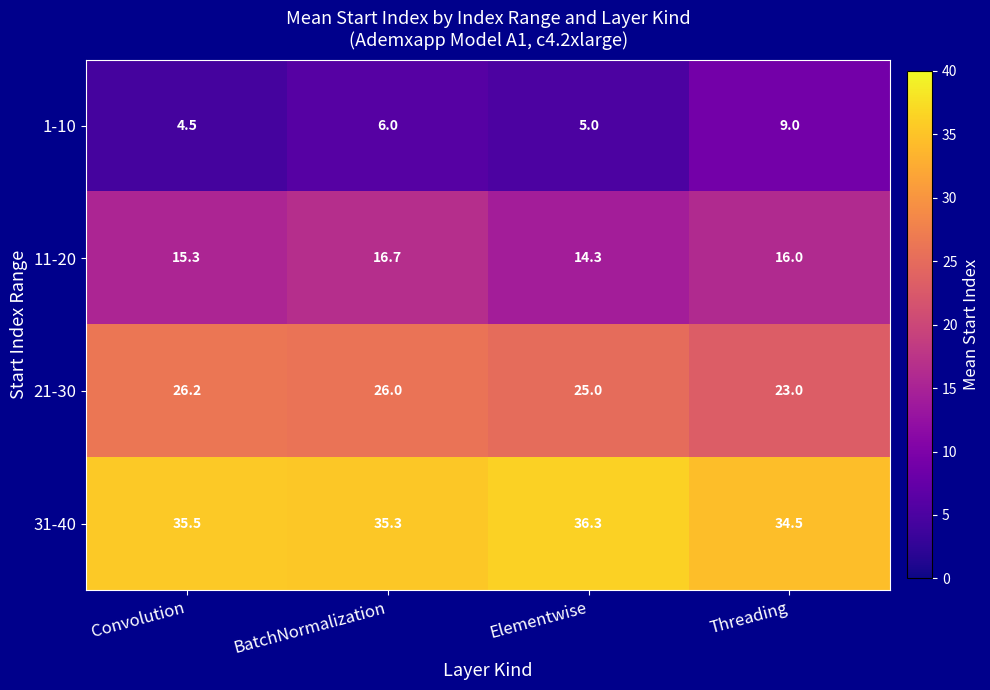

Which category has the lowest value across all series?

Convolution